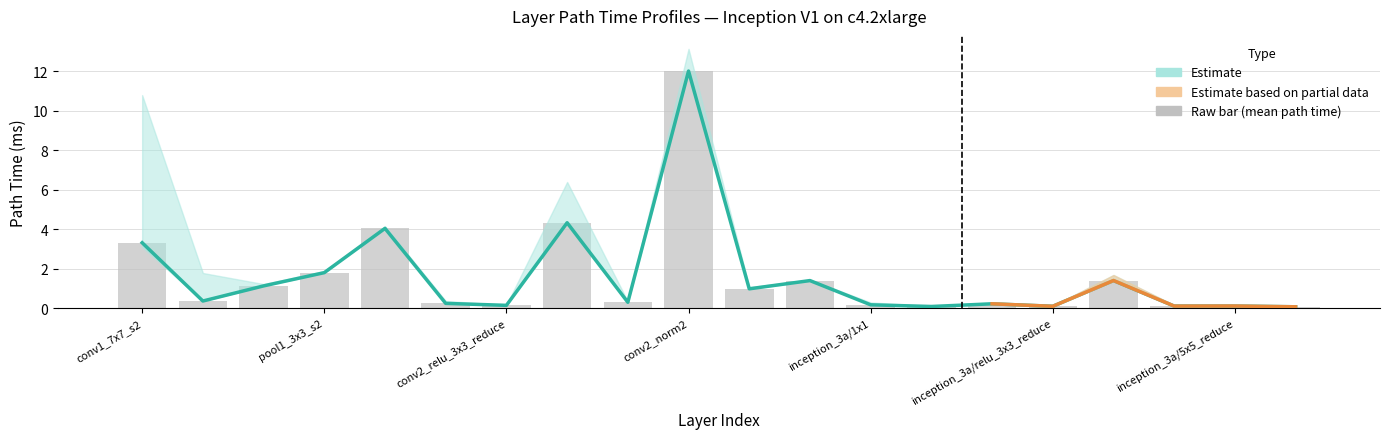

List the labels in order of start_layer_path_time value, smallest first.

20, 14, 16, 18, 19, 7, 13, 15, 6, 9, 2, 11, 3, 12, 17, 4, 1, 5, 8, 10